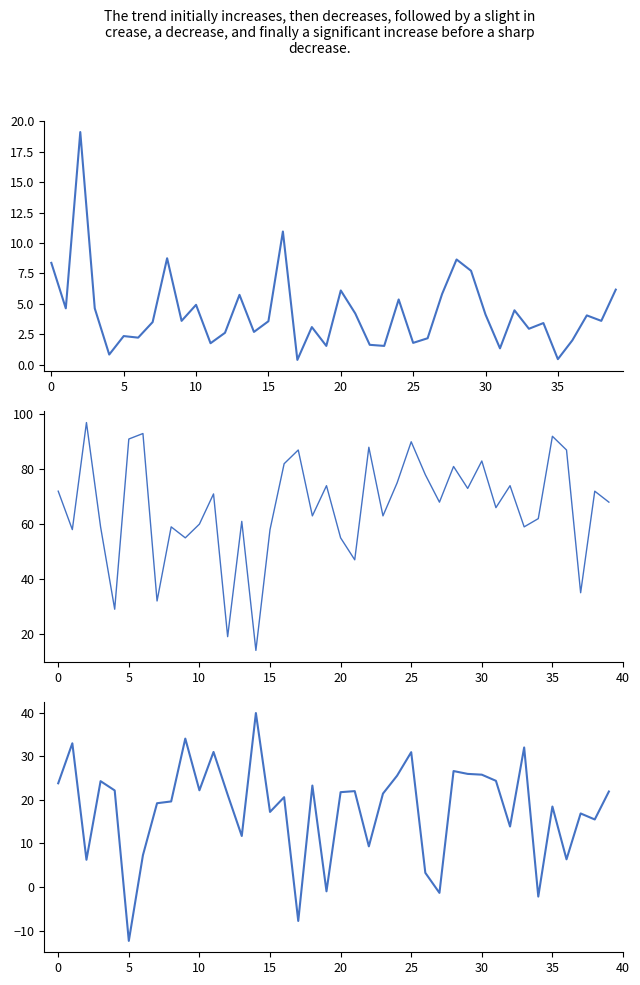

True or false: Humidity and Wind Speed cross at least once.

False